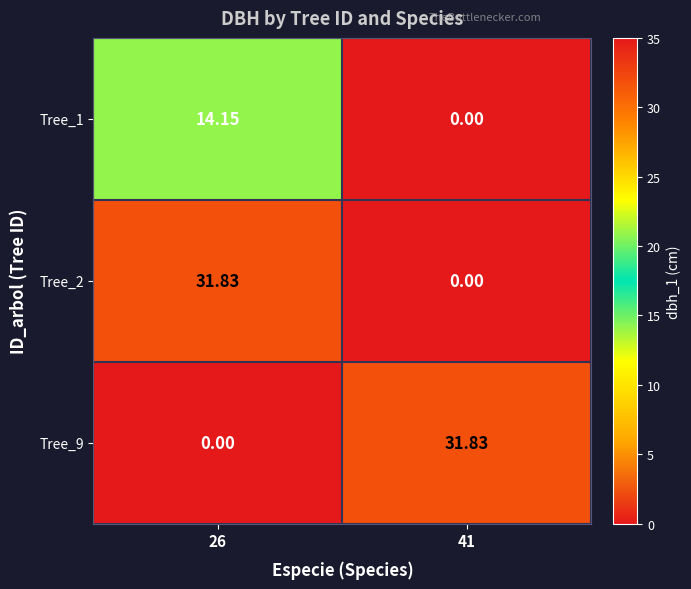

Is the value of Tree_9 at 41 greater than the value of Tree_2 at 41?

Yes